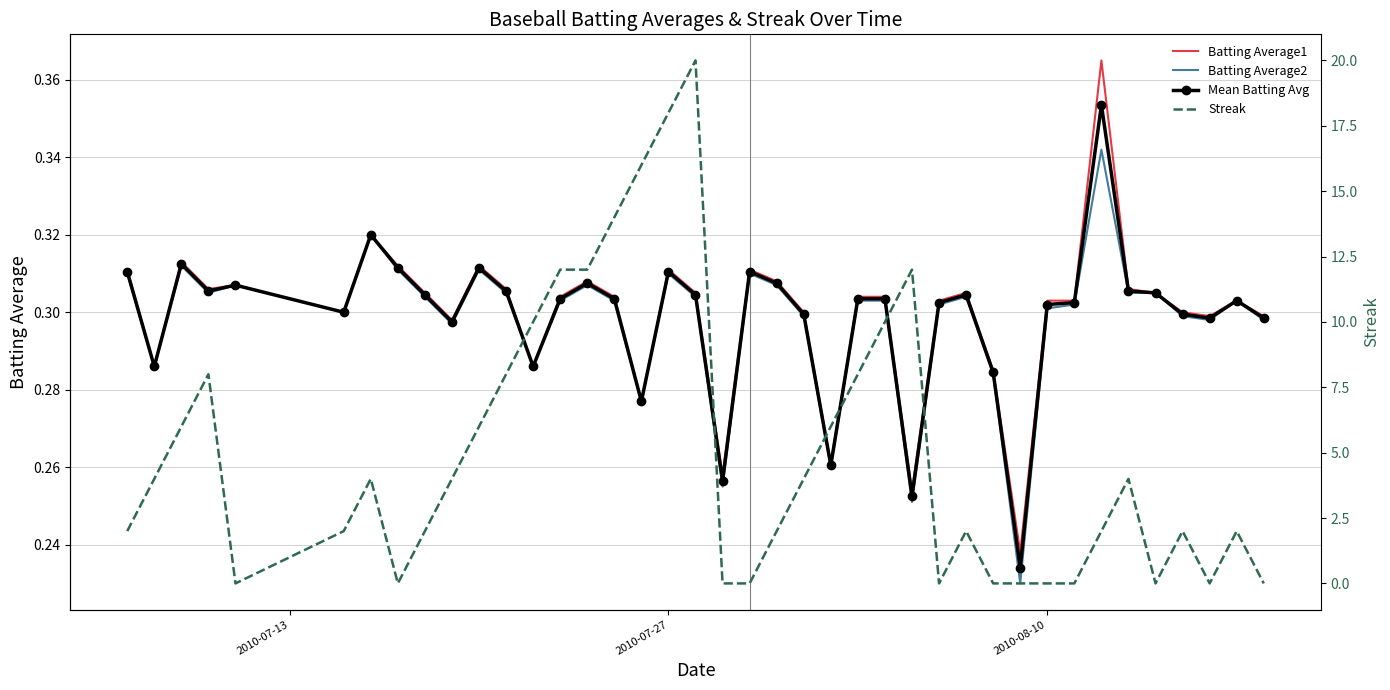

Which series has the largest total across all categories?

Streak